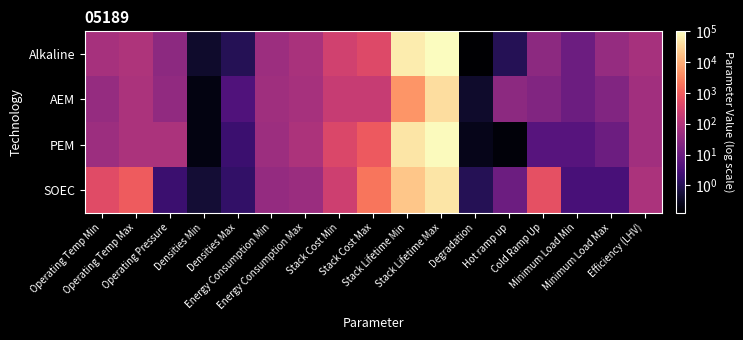

Rank the series by their average value, from lowest to highest.

AEM, SOEC, PEM, Alkaline